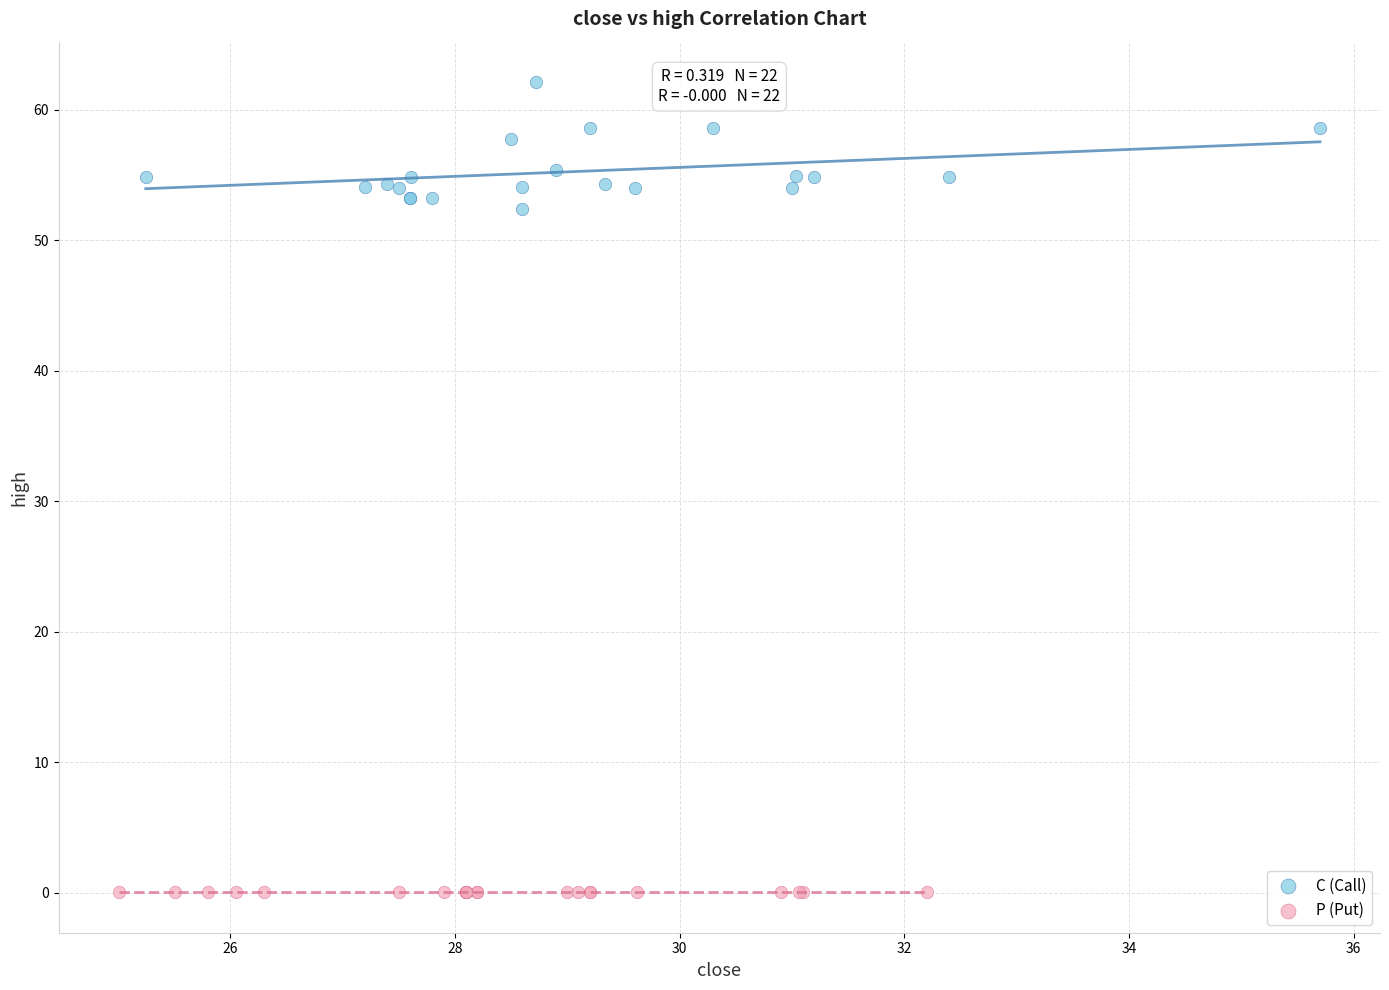

Which series contains the highest Y value?

C (Call)